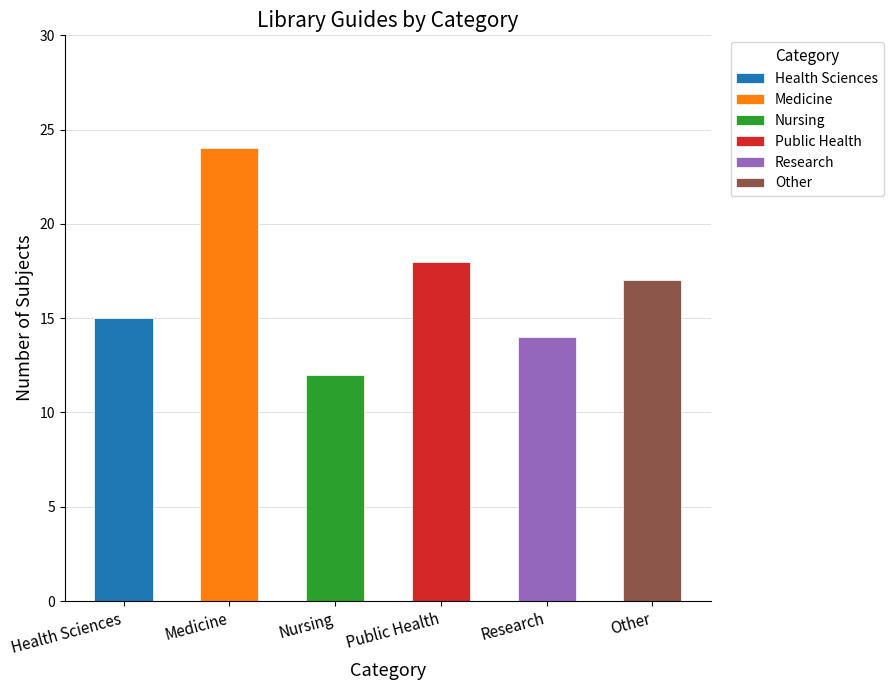

At which category is the sum across all series the highest?

Medicine